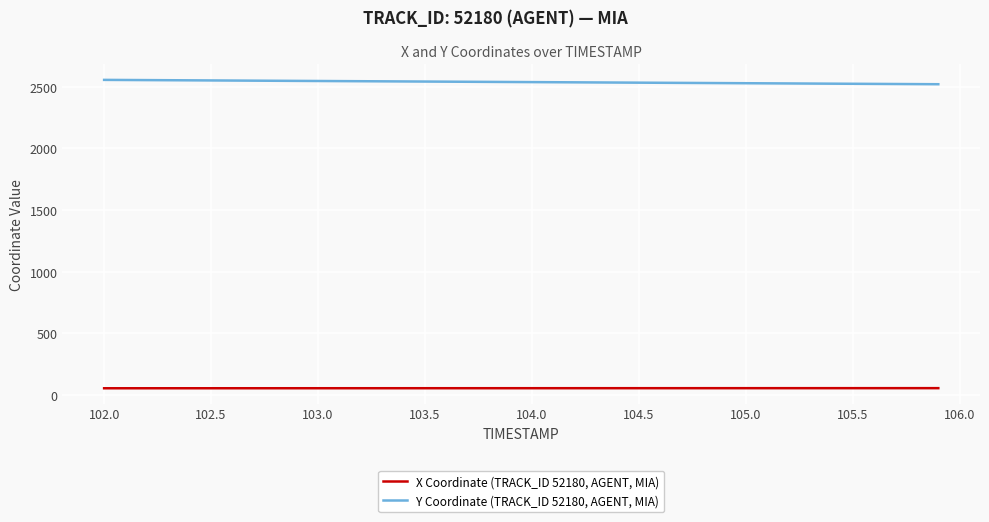

List the series in order of their overall mean, lowest first.

X Coordinate (TRACK_ID 52180, AGENT, MIA), Y Coordinate (TRACK_ID 52180, AGENT, MIA)